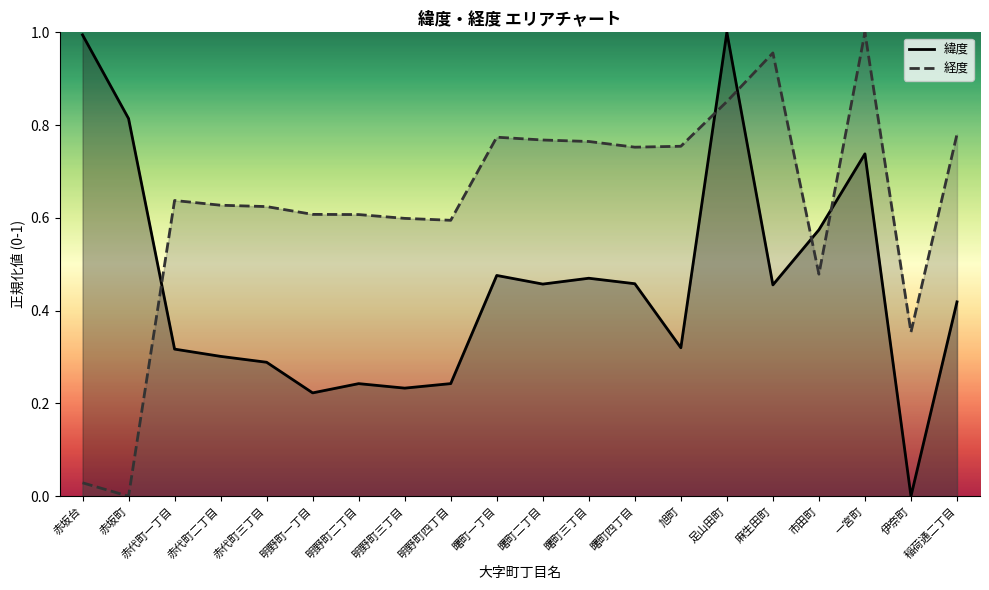

True or false: 緯度 has a value of 1.0 at 赤坂台.

True